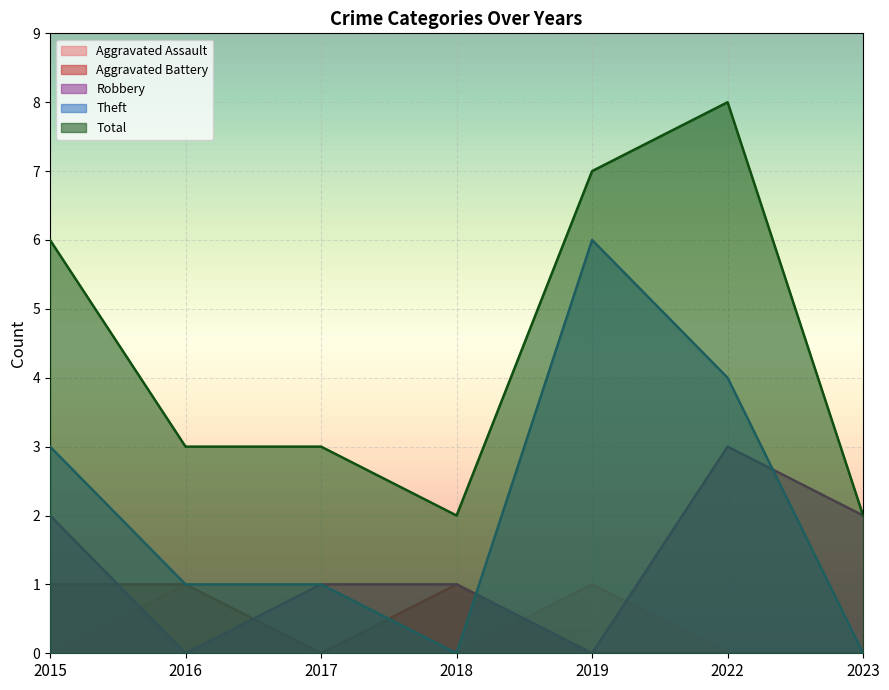

How many interior local valleys does the Aggravated Battery series have?

1